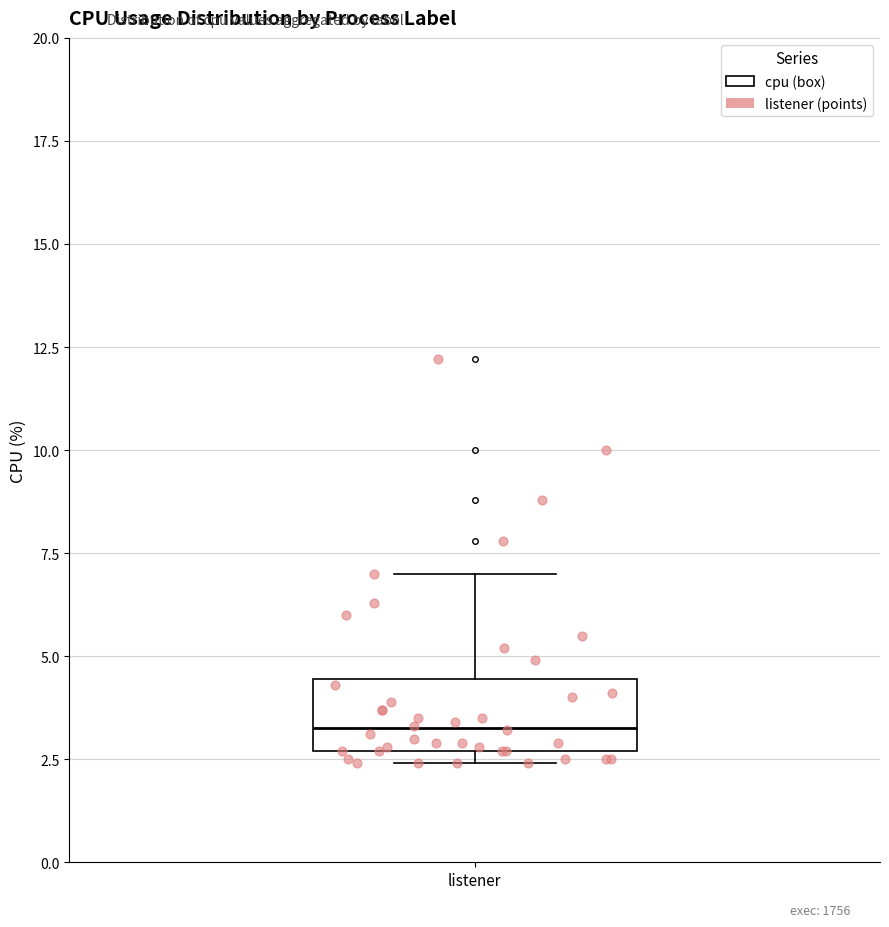

Transcribe this box plot: give where the median line is, the range the box spans, and where the two whiskers end, as read against the y-axis. The values are not printed on the chart, so give them approximately, as read against the axis.

median 3.5, box 2.5 to 4.5, whiskers 2.5 (just below the box's lower edge) to 7.0